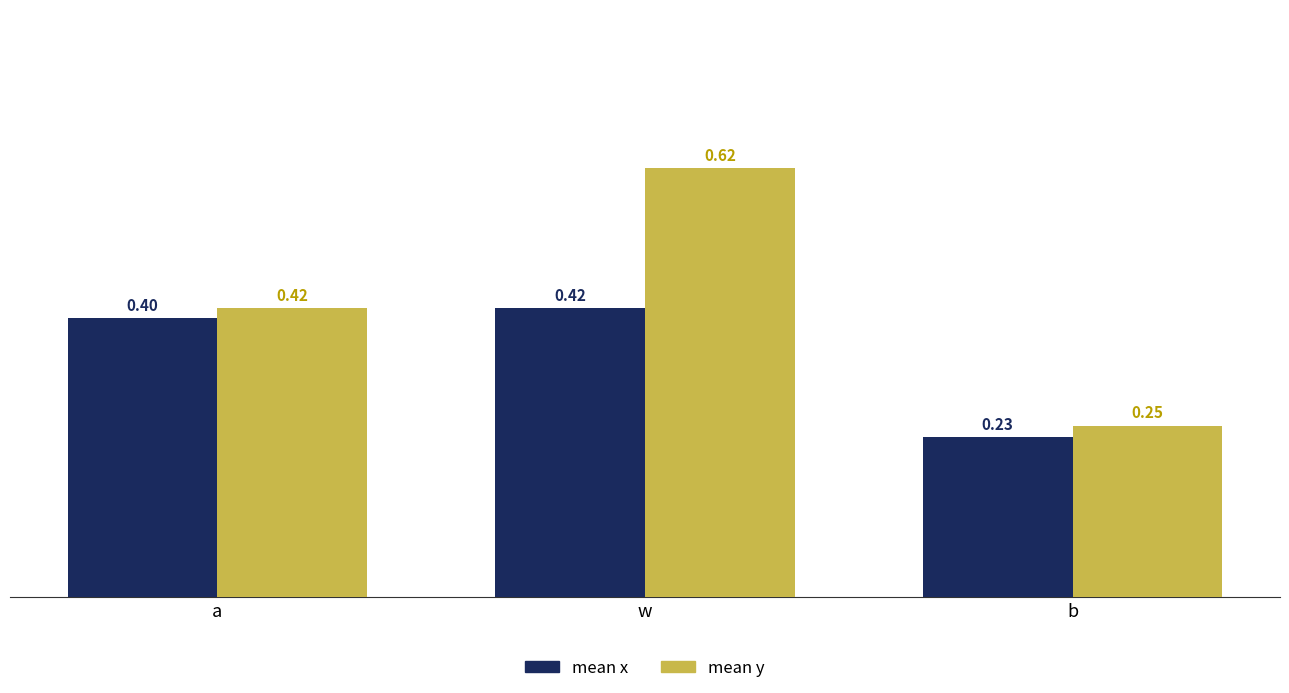

At which category is the sum across all series the highest?

w